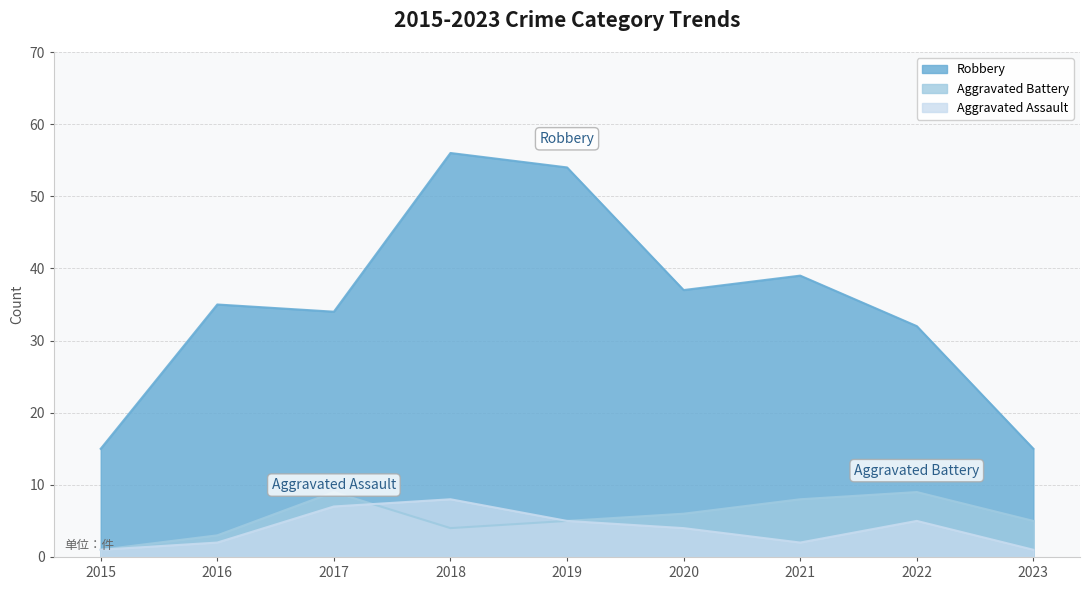

How many interior local valleys does the Aggravated Assault series have?

1